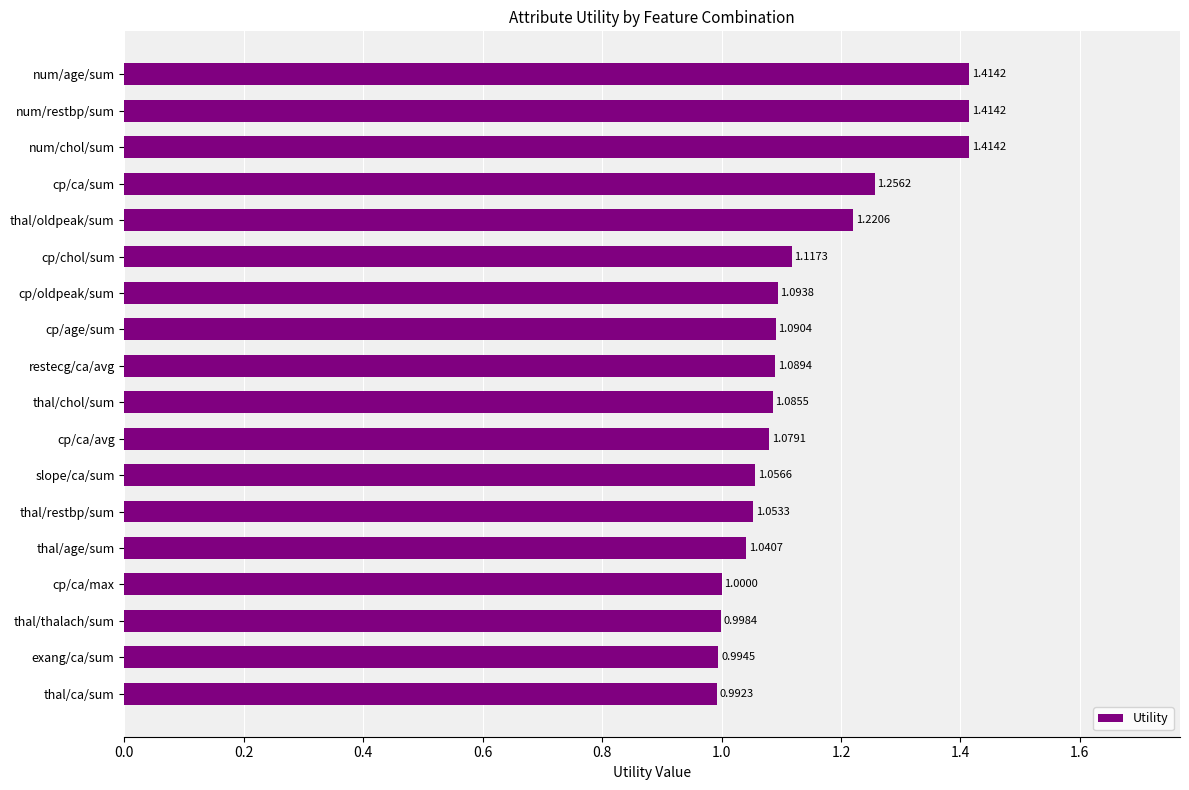

What is the difference between the second highest and minimum values?

0.4